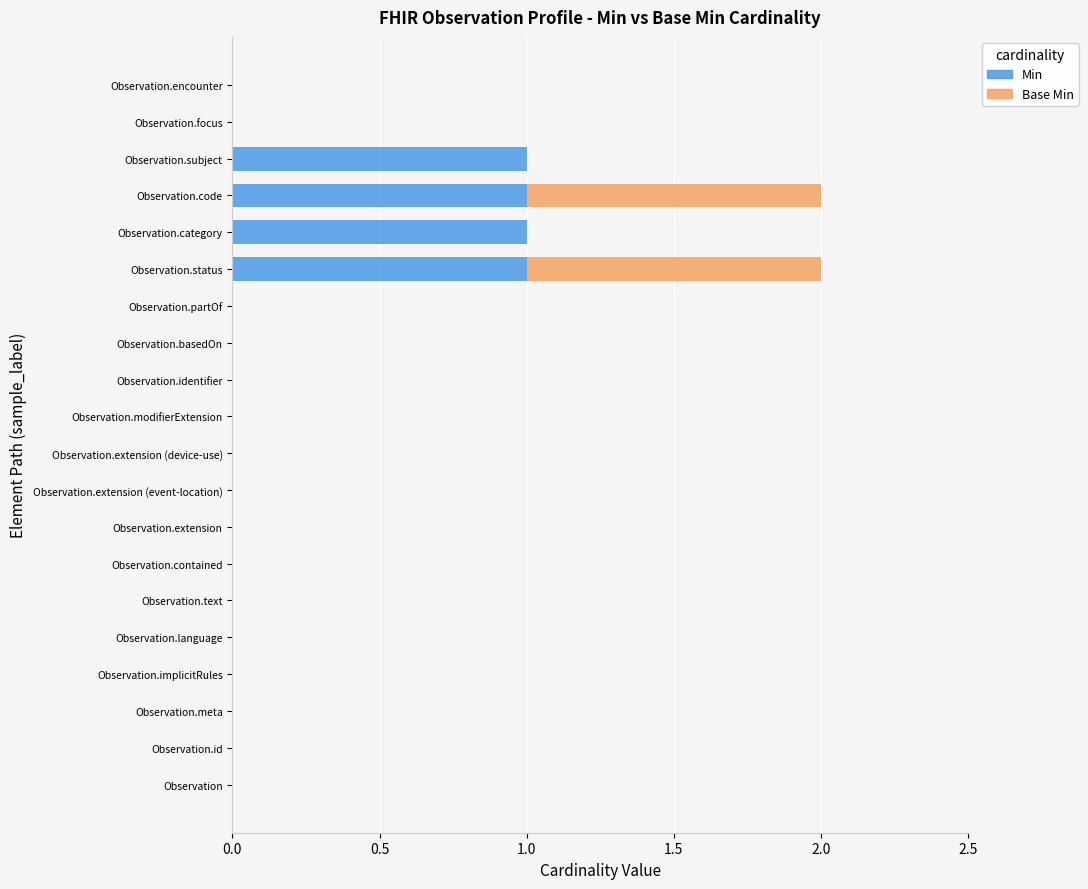

True or false: Min has a value of 0 at Observation.extension.

True